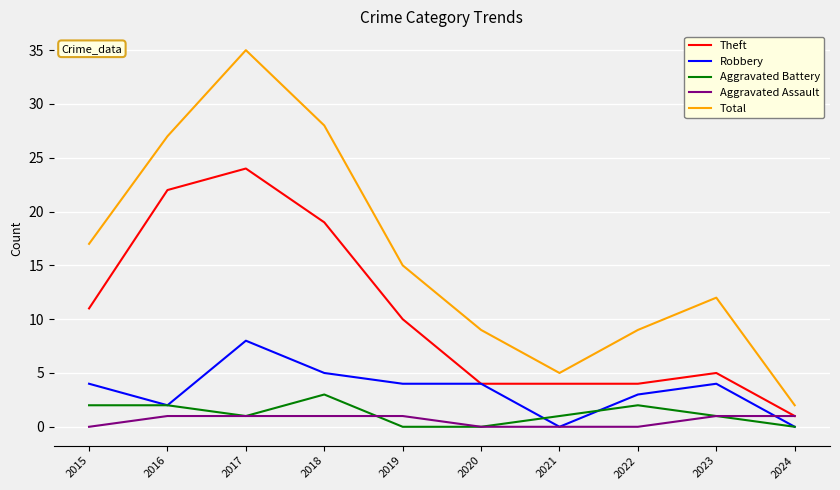

True or false: Aggravated Battery and Theft intersect in this chart.

False